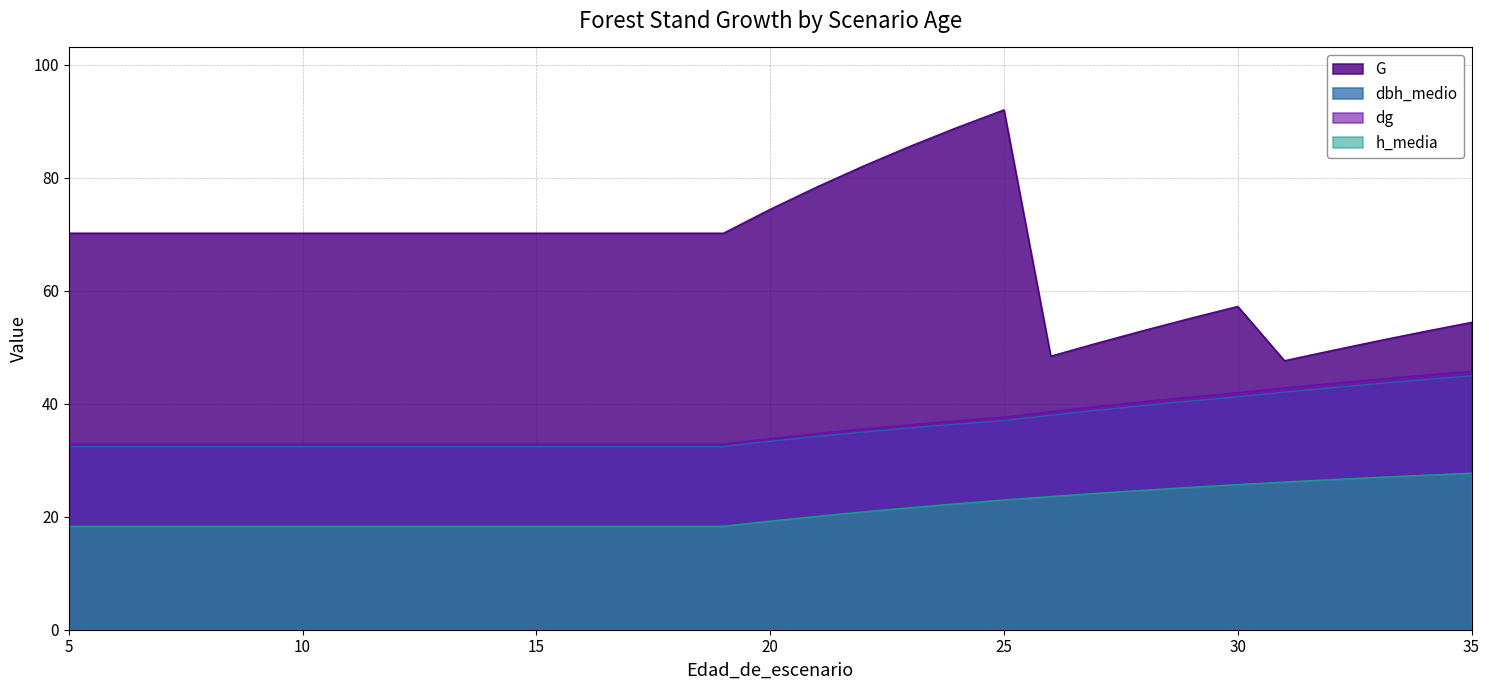

The value of G at 20 is 99.2. True or false?

False